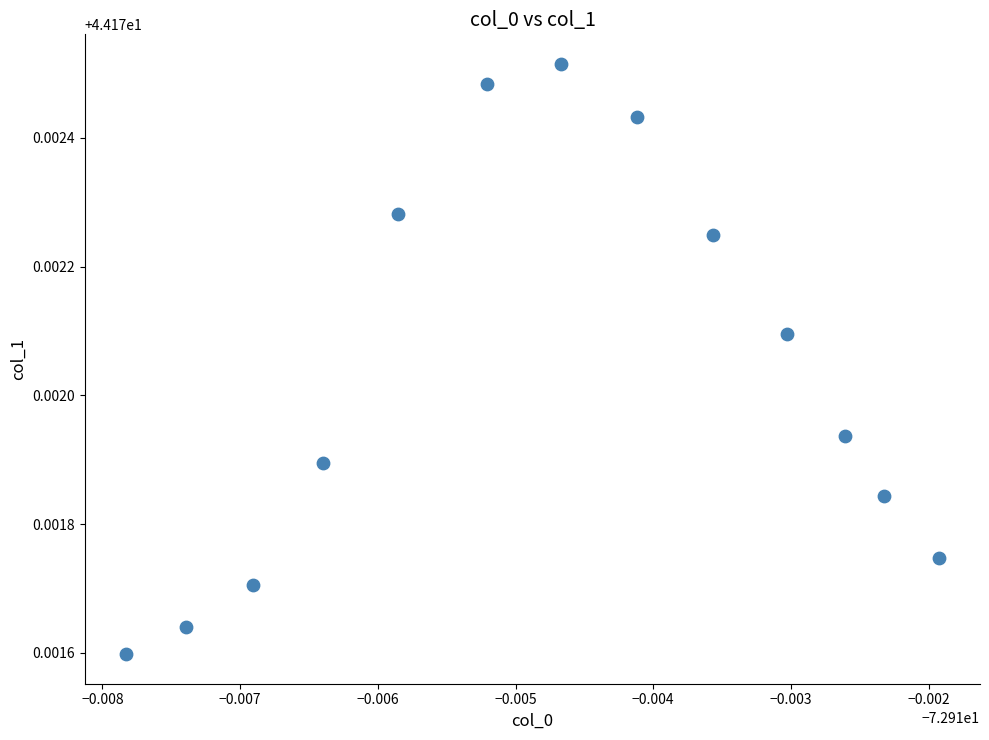

How many data points are displayed?

13